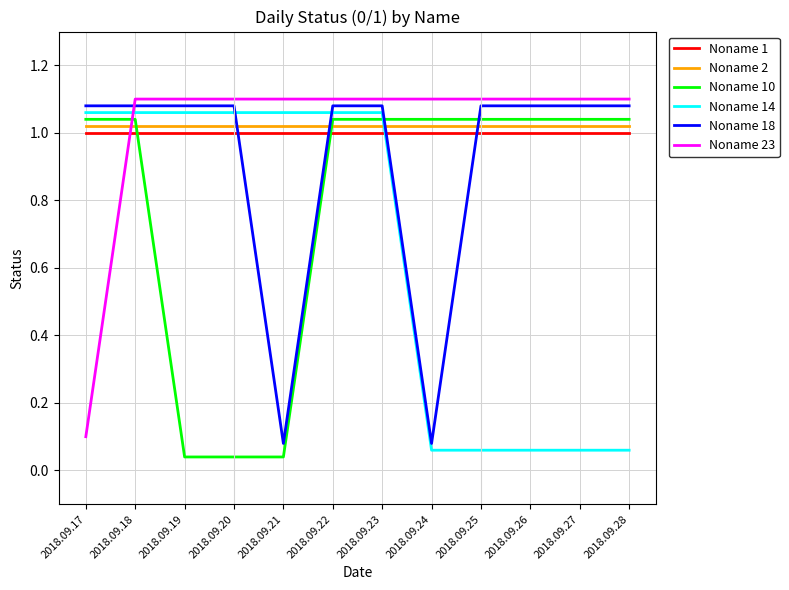

Where is Noname 23 nearest to the value 0?

2018.09.17